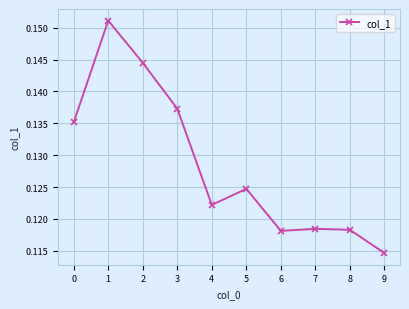

Is it true that the value at 5 is 0.0?

False